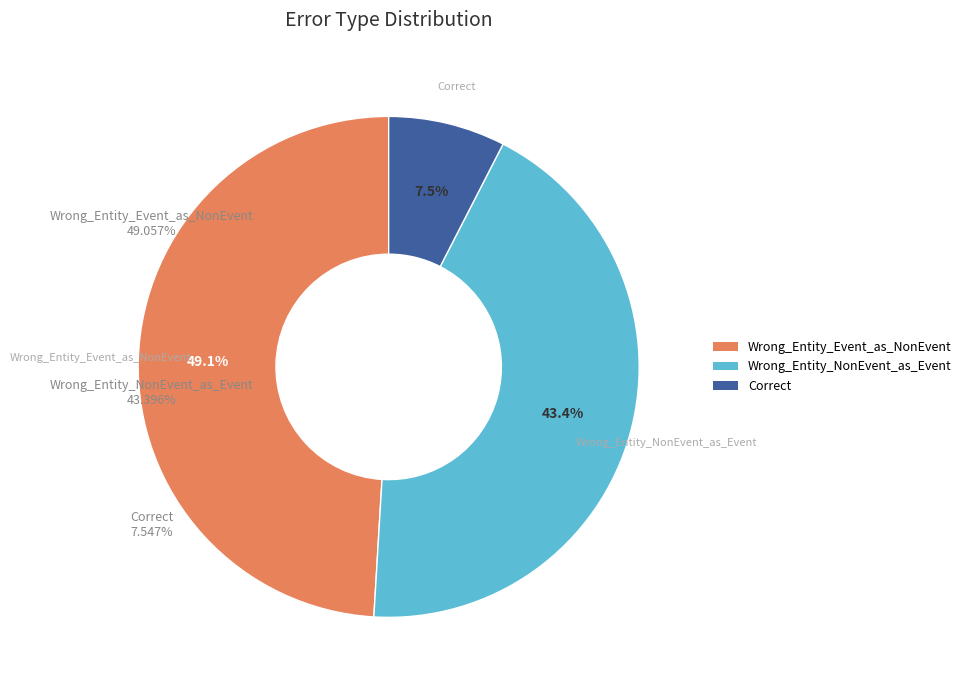

How many slices are in this pie chart?

3